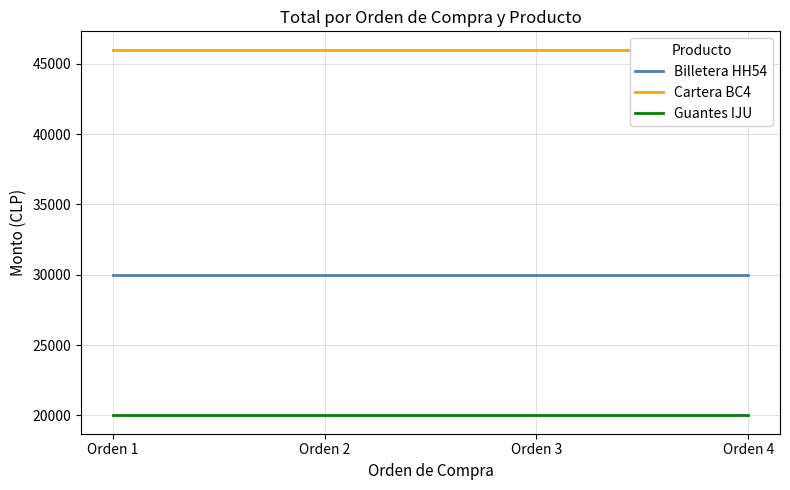

Rank the series by their average value, from lowest to highest.

Guantes IJU, Billetera HH54, Cartera BC4